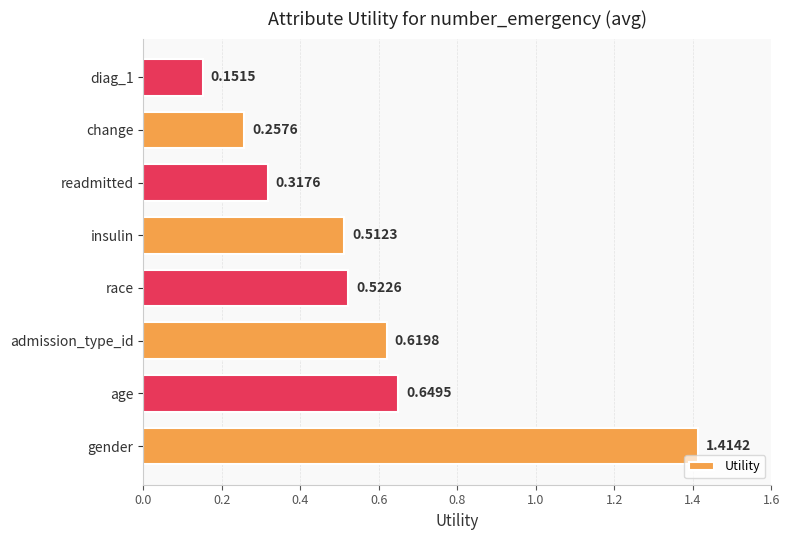

What is the difference between the values at gender and insulin?

0.9